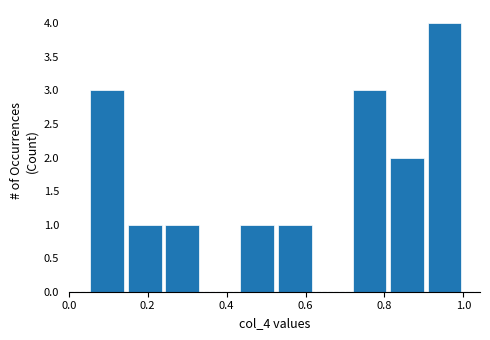

Reading left to right, transcribe this chart: for each bar, give the range it covers on the x-axis and its height. Neither the bar edges nor the heights are printed on the chart, so give them approximately, as read against the axes.

0.050 to 0.145: 3
0.145 to 0.240: 1
0.240 to 0.335: 1
0.335 to 0.430: 0
0.430 to 0.525: 1
0.525 to 0.620: 1
0.620 to 0.715: 0
0.715 to 0.810: 3
0.810 to 0.905: 2
0.905 to 1.000: 4